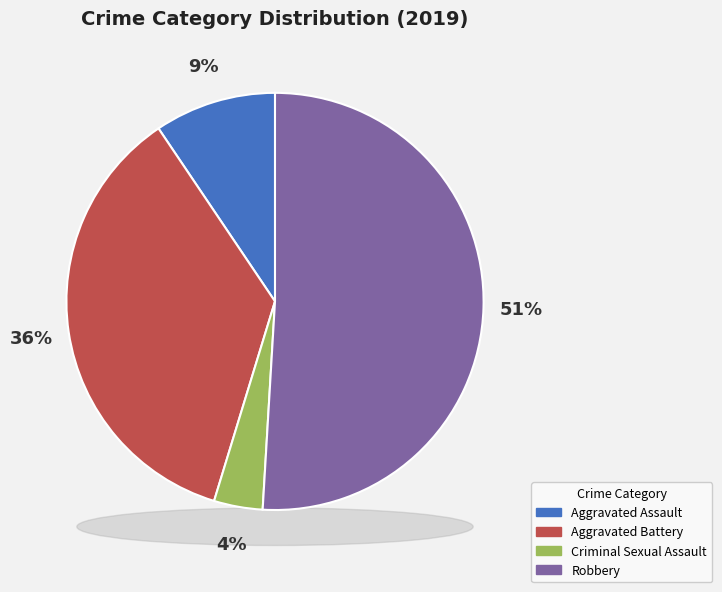

To the nearest percent, what is the difference between the Aggravated Battery and Criminal Sexual Assault slice percentages?

32%